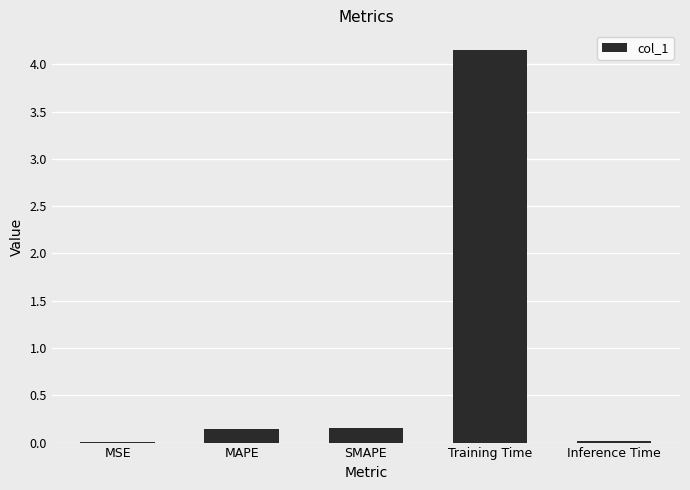

Which has a higher value, MSE or Training Time?

Training Time